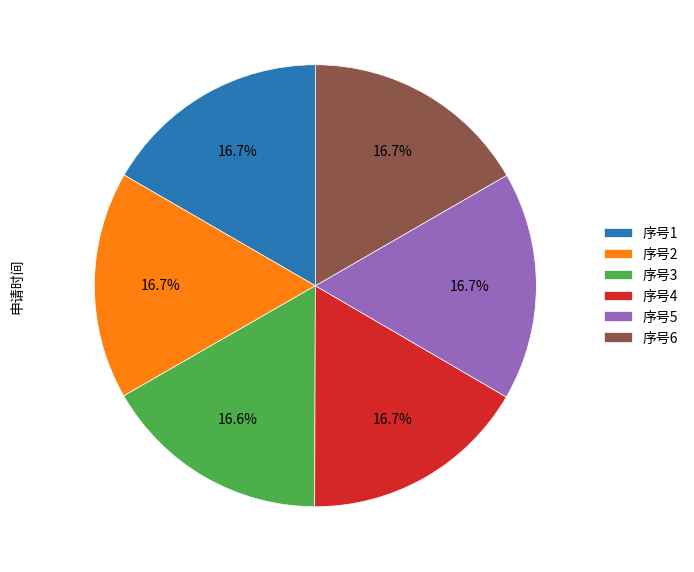

Does 序号1 account for over 50% of the chart?

No